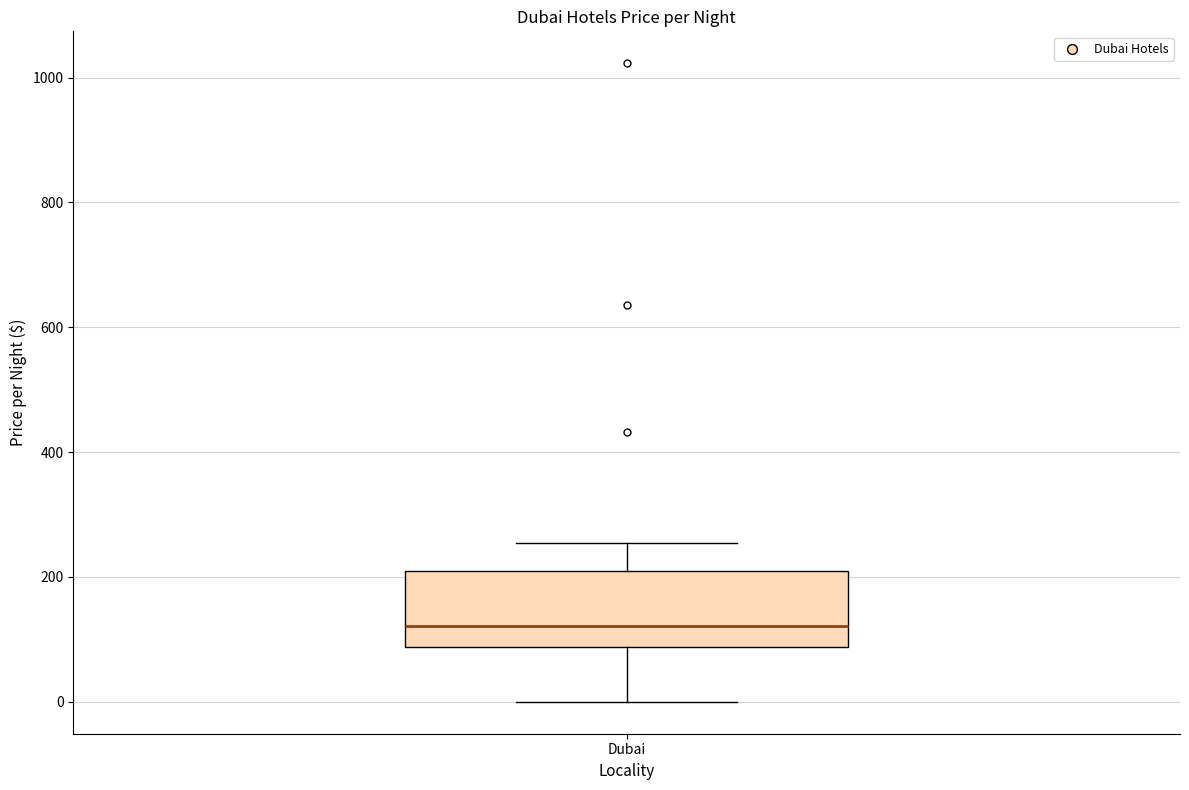

Where is the lower edge of the box for Dubai on the y-axis? The values are not printed on the chart, so give them approximately, as read against the axis.

80